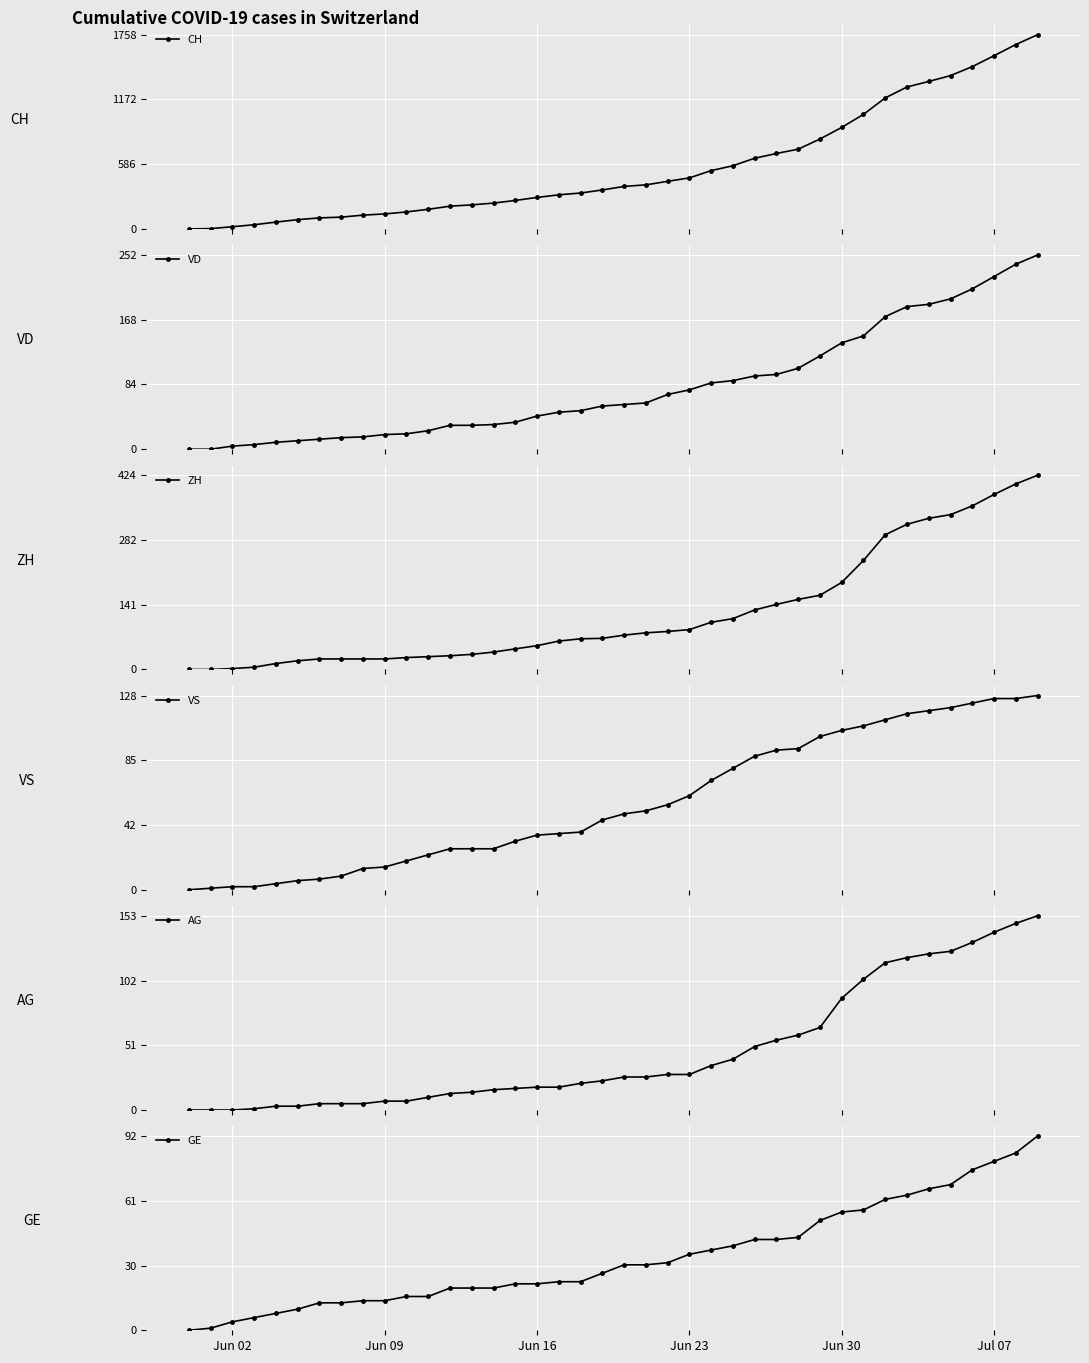

Reading right to left, transcribe all the data shown in this chart.

CH: 1758	1669	1568	1469	1388	1335	1285	1186	1037	919	814	722	683	640	572	528	462	431	399	385	353	325	309	285	258	234	218	206	178	154	136	125	107	100	84	62	38	20	3	0
VD: 252	240	224	208	195	188	185	172	147	138	121	105	97	95	89	86	77	71	60	58	56	50	48	43	35	32	31	31	24	20	19	16	15	13	11	9	6	4	0	0
ZH: 424	405	382	357	338	330	317	294	238	190	162	153	142	130	111	103	87	83	80	75	68	67	62	52	45	38	33	30	28	26	23	23	23	23	19	13	5	2	0	0
VS: 128	126	126	123	120	118	116	112	108	105	101	93	92	88	80	72	62	56	52	50	46	38	37	36	32	27	27	27	23	19	15	14	9	7	6	4	2	2	1	0
AG: 153	147	140	132	125	123	120	116	103	88	65	59	55	50	40	35	28	28	26	26	23	21	18	18	17	16	14	13	10	7	7	5	5	5	3	3	1	0	0	0
GE: 92	84	80	76	69	67	64	62	57	56	52	44	43	43	40	38	36	32	31	31	27	23	23	22	22	20	20	20	16	16	14	14	13	13	10	8	6	4	1	0